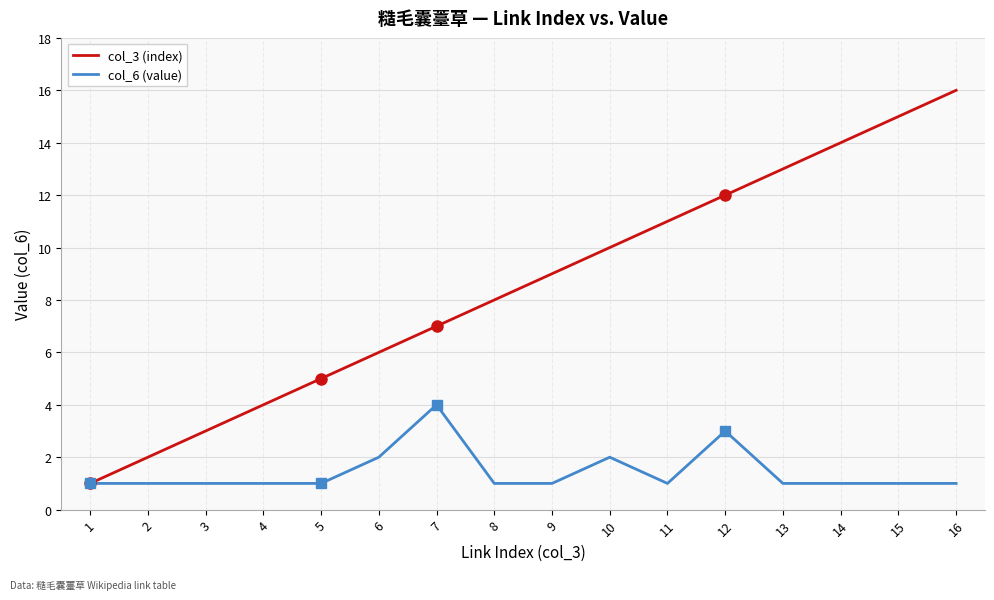

At which category is the sum across all series the highest?

16